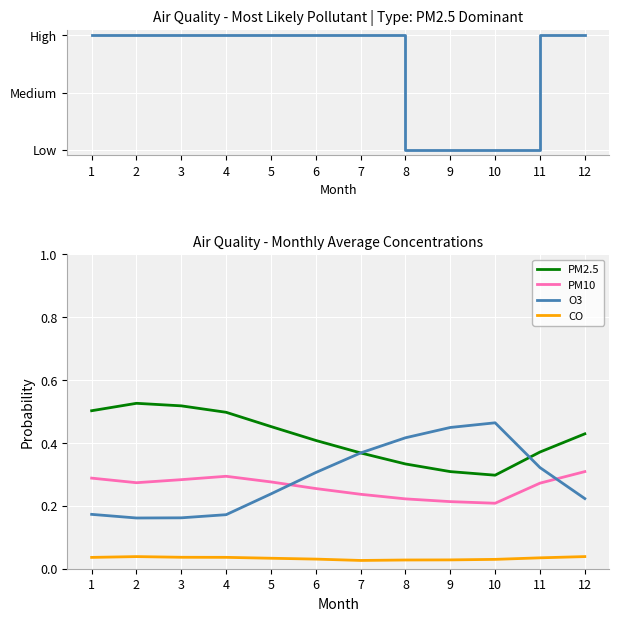

Reading left to right, what are all the values shown in this chart?

Dominant Pollutant: 2.0	2.0	2.0	2.0	2.0	2.0	2.0	0.0	0.0	0.0	2.0	2.0
PM2.5: 0.5	0.5	0.5	0.5	0.5	0.4	0.4	0.3	0.3	0.3	0.4	0.4
PM10: 0.3	0.3	0.3	0.3	0.3	0.3	0.2	0.2	0.2	0.2	0.3	0.3
O3: 0.2	0.2	0.2	0.2	0.2	0.3	0.4	0.4	0.4	0.5	0.3	0.2
CO: 0.0	0.0	0.0	0.0	0.0	0.0	0.0	0.0	0.0	0.0	0.0	0.0